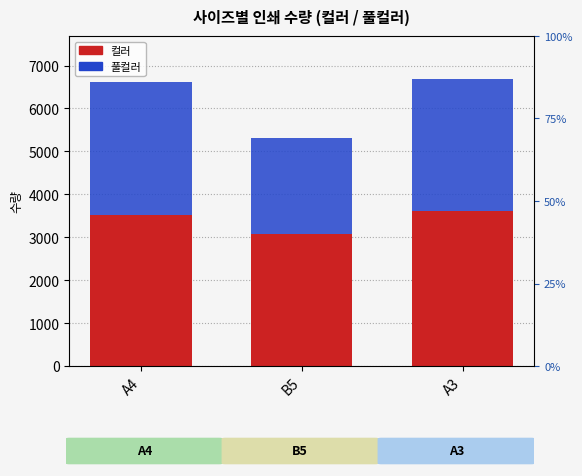

Reading left to right, transcribe all the data shown in this chart.

컬러: A4=3524	B5=3082	A3=3609
풀컬러: A4=3095	B5=2227	A3=3077